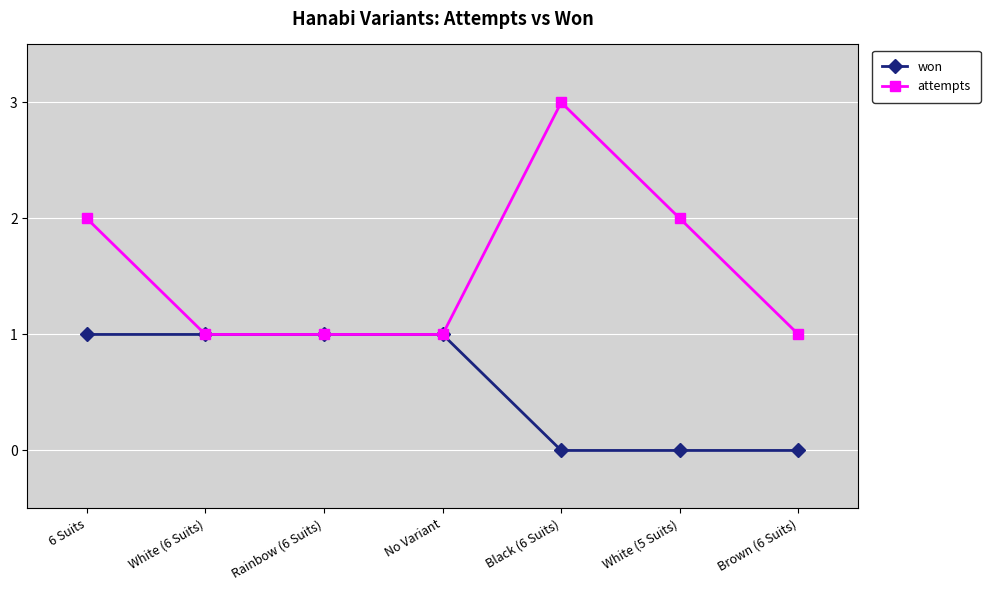

What is the difference between the maximum and minimum values in the won series?

1